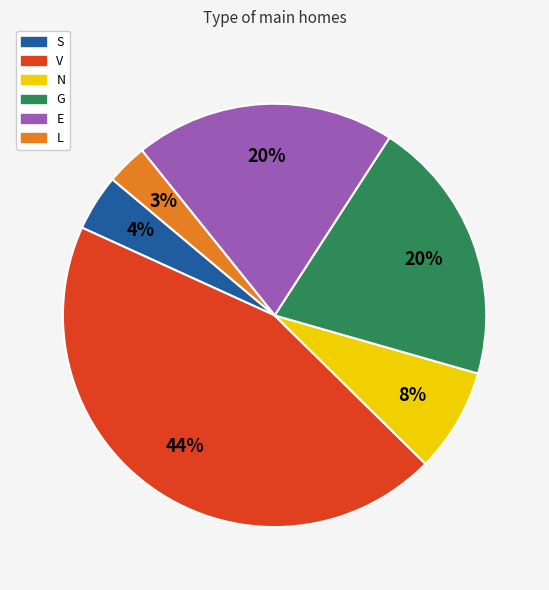

Is there a majority slice in this chart?

No